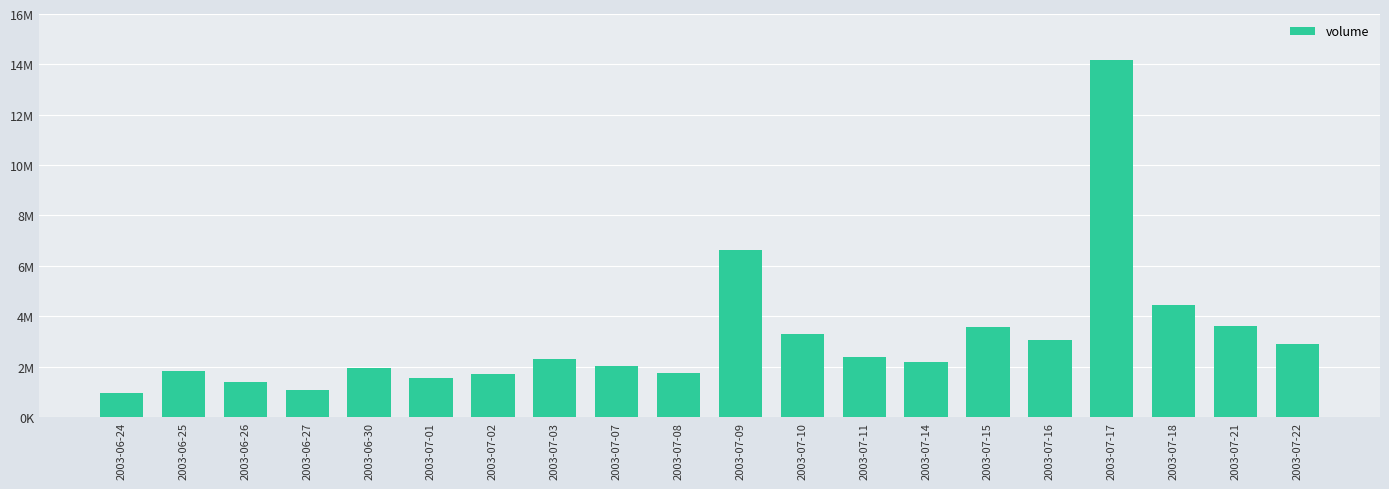

Are the bars horizontal?

No